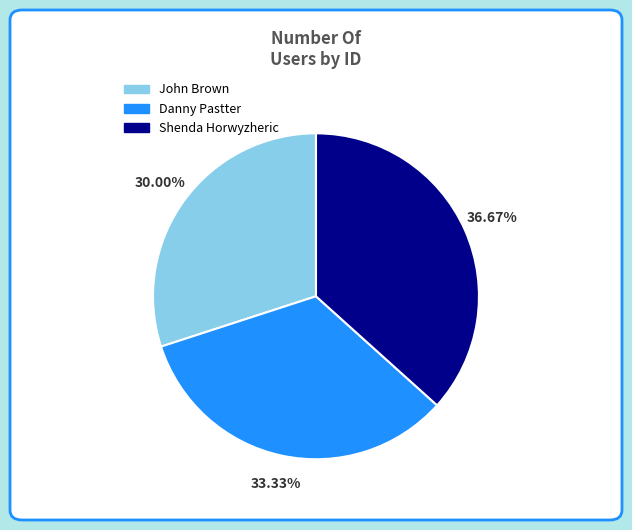

To the nearest percent, what portion does Shenda Horwyzheric represent?

37%